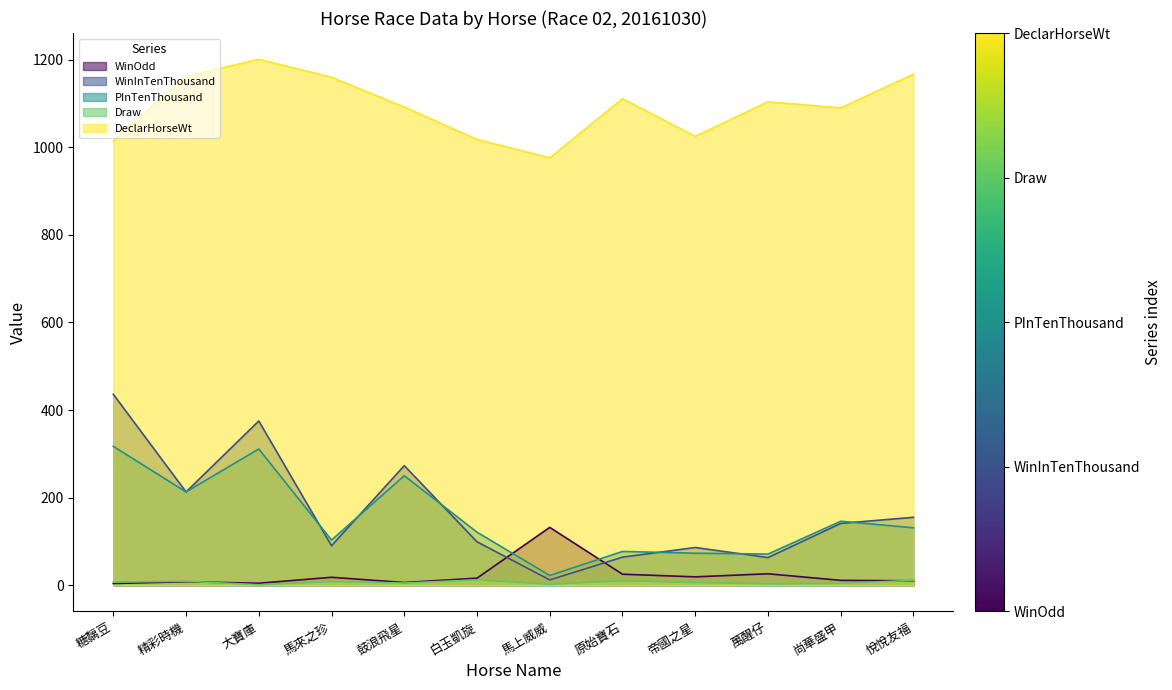

What is the difference between the maximum and minimum values in the DeclarHorseWt series?

225.0